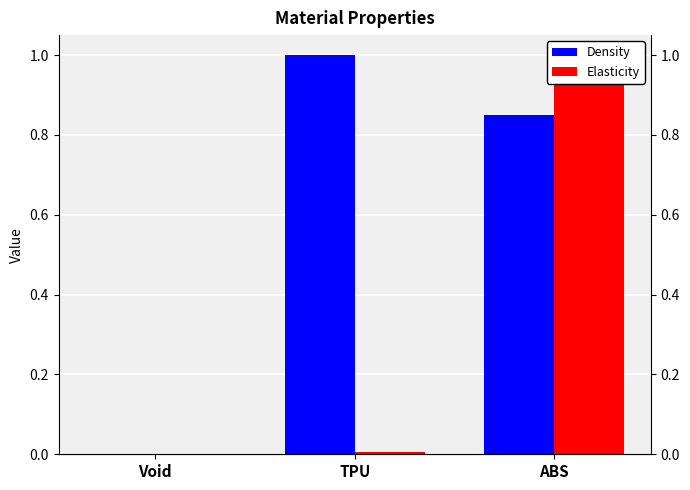

Is the value of Elasticity at Void greater than the value of Density at TPU?

No